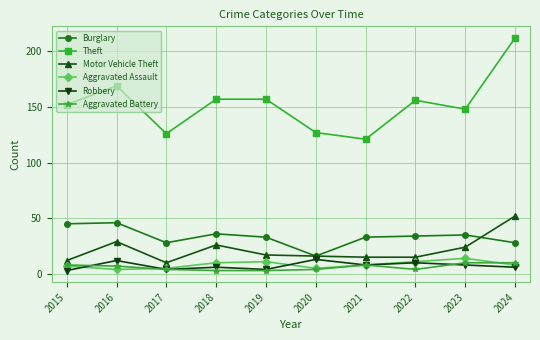

What is the sum of the Aggravated Battery values at 2016 and 2015?

15